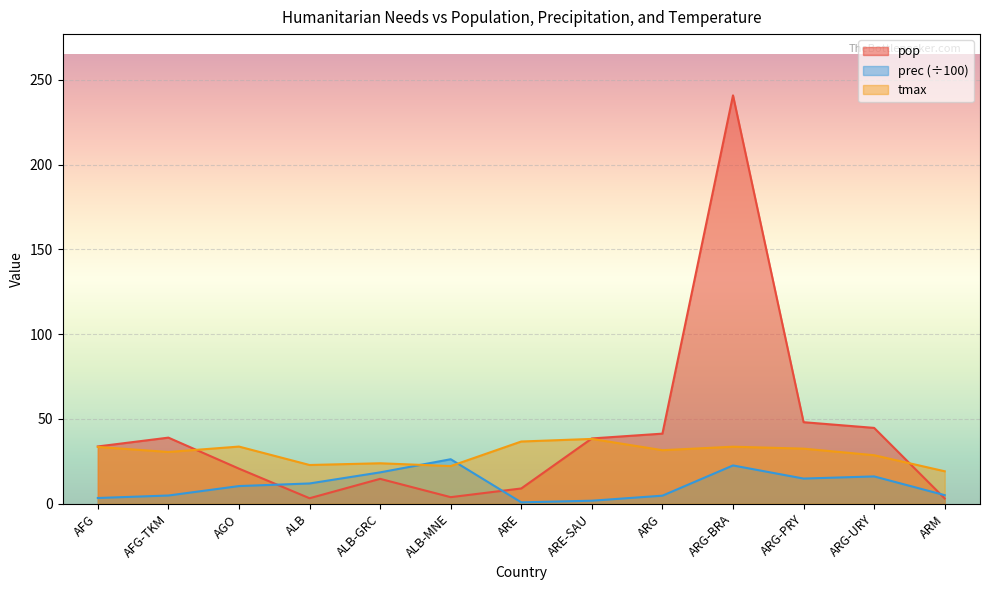

What is the difference between the maximum and minimum values in the tmax series?

19.1